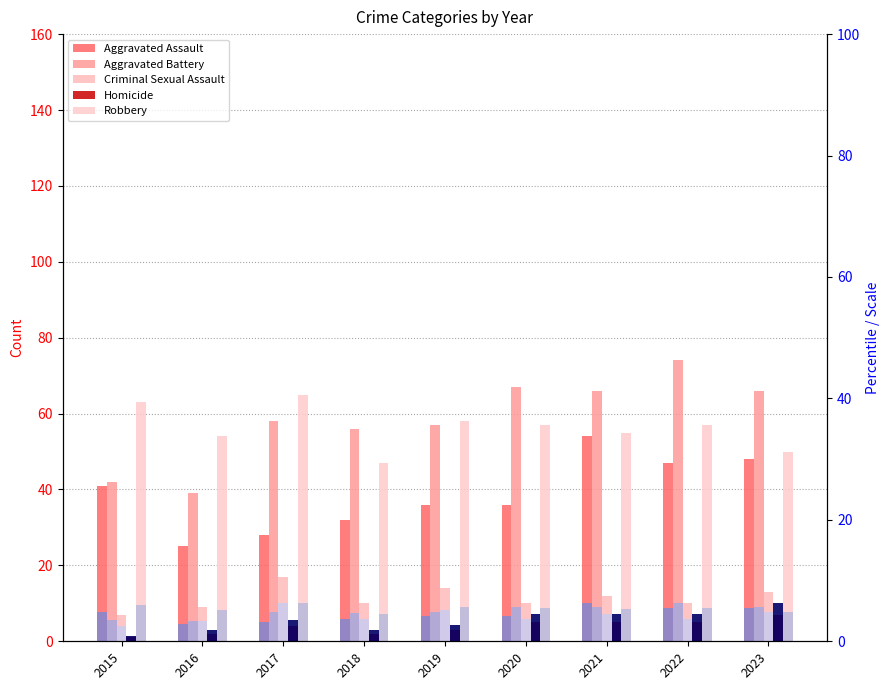

Which series changed the most between 2022 and 2023?

Aggravated Battery